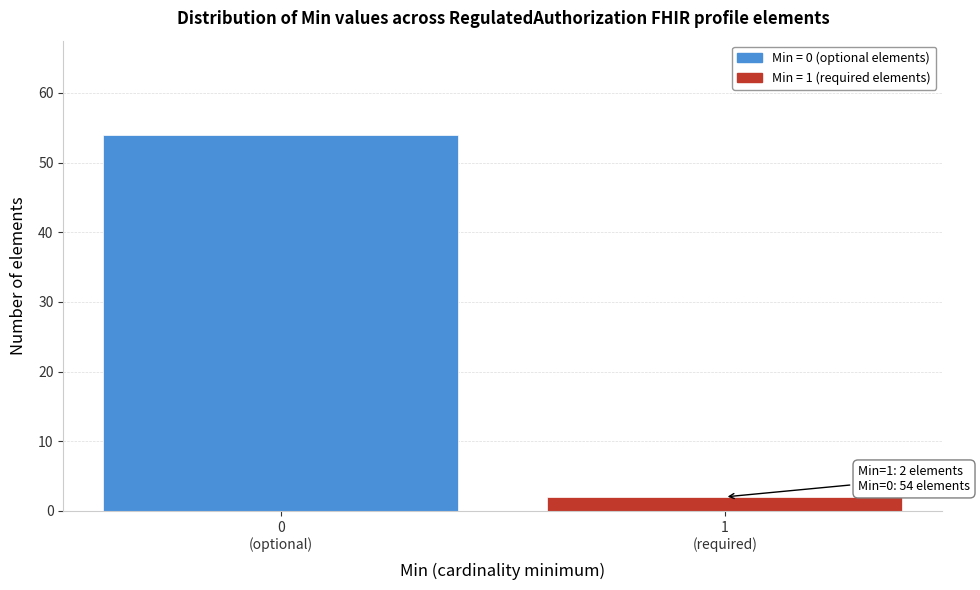

Reading left to right, list all the values displayed in this chart.

54	2